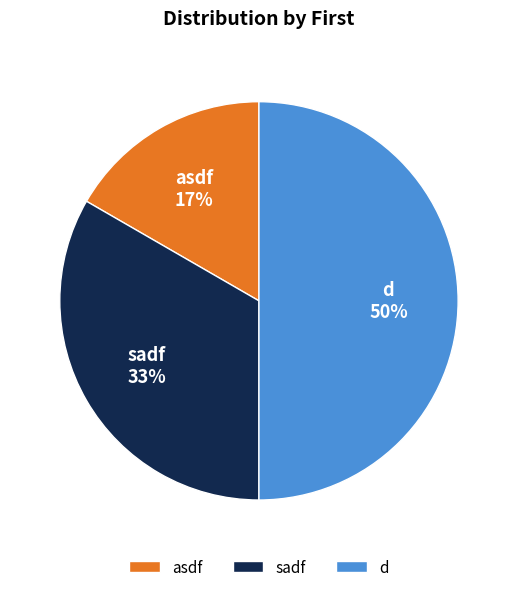

To the nearest percent, what is the difference between the largest and smallest slice percentages?

33%